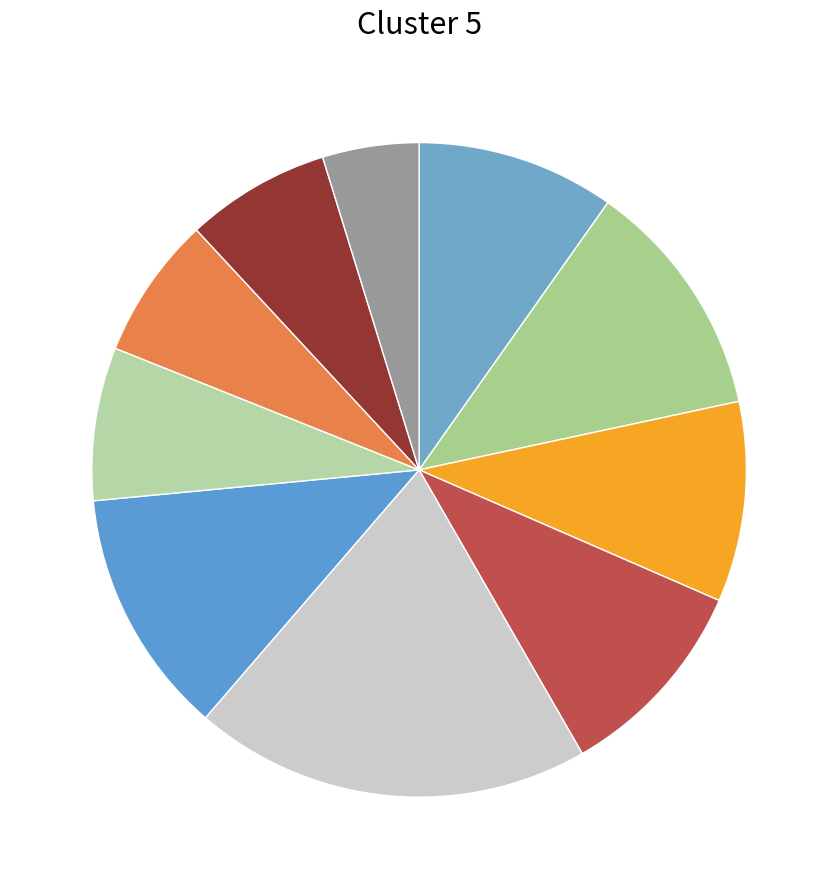

Rank the categories by value from highest to lowest.

2023-02-17, 2023-02-20, 2023-02-14, 2023-02-16, 2023-02-15, 2023-02-13, 2023-02-21, 2023-02-23, 2023-02-22, 2023-02-24